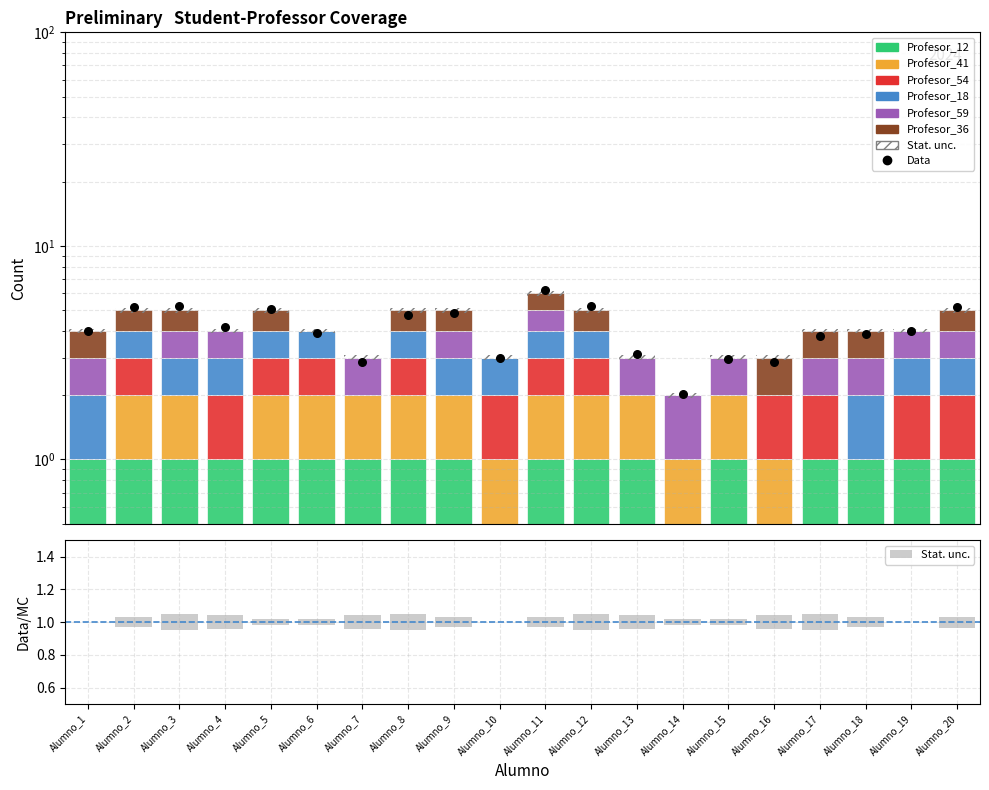

Which series has the largest total across all categories?

Profesor_12